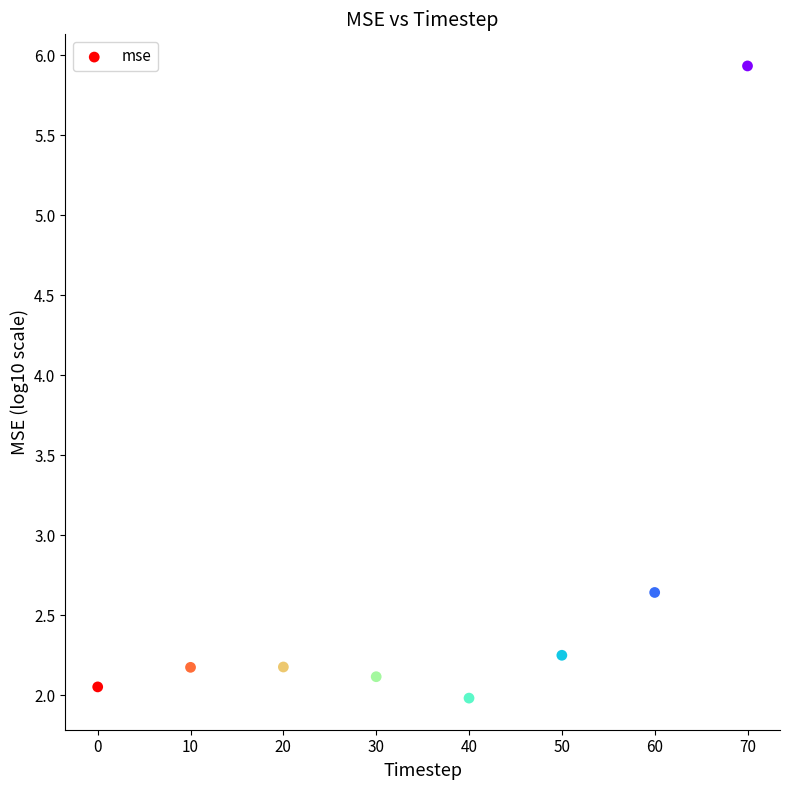

What is the average X value?

35.0